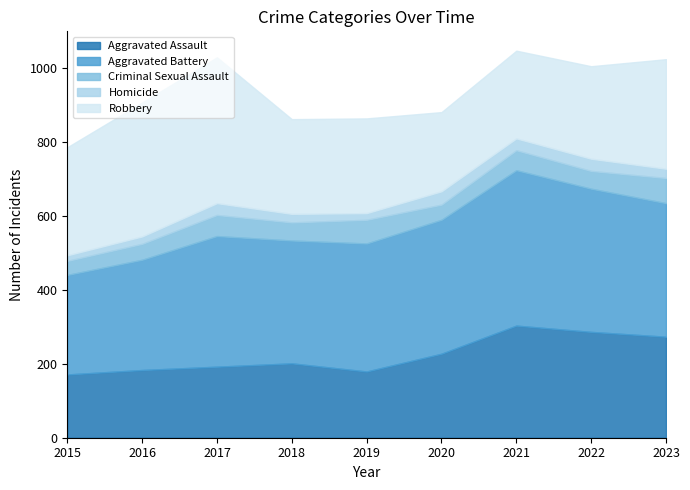

At which label does Homicide first exceed 25?

2017